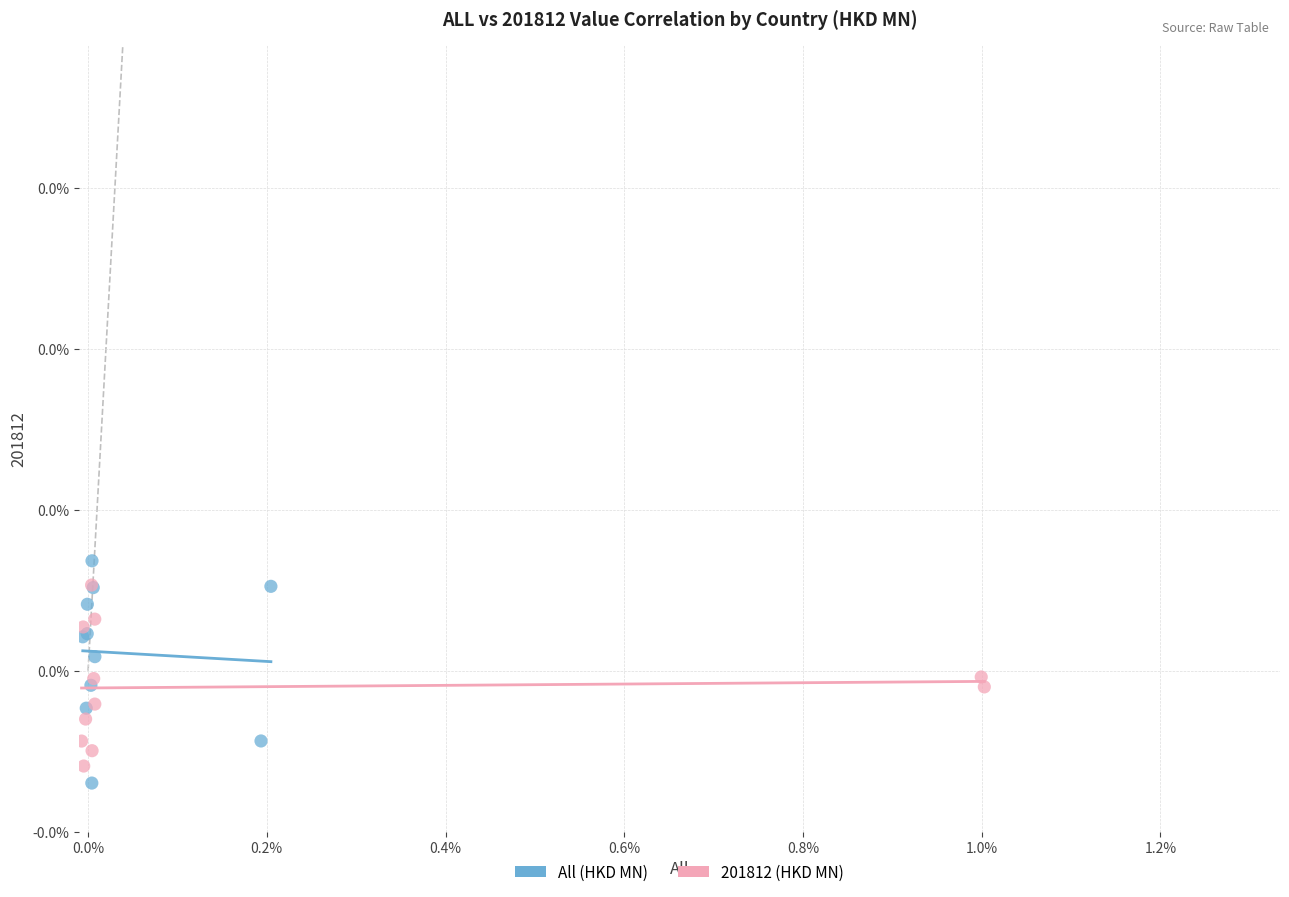

What are all the series names shown in the legend?

All (HKD MN), 201812 (HKD MN)